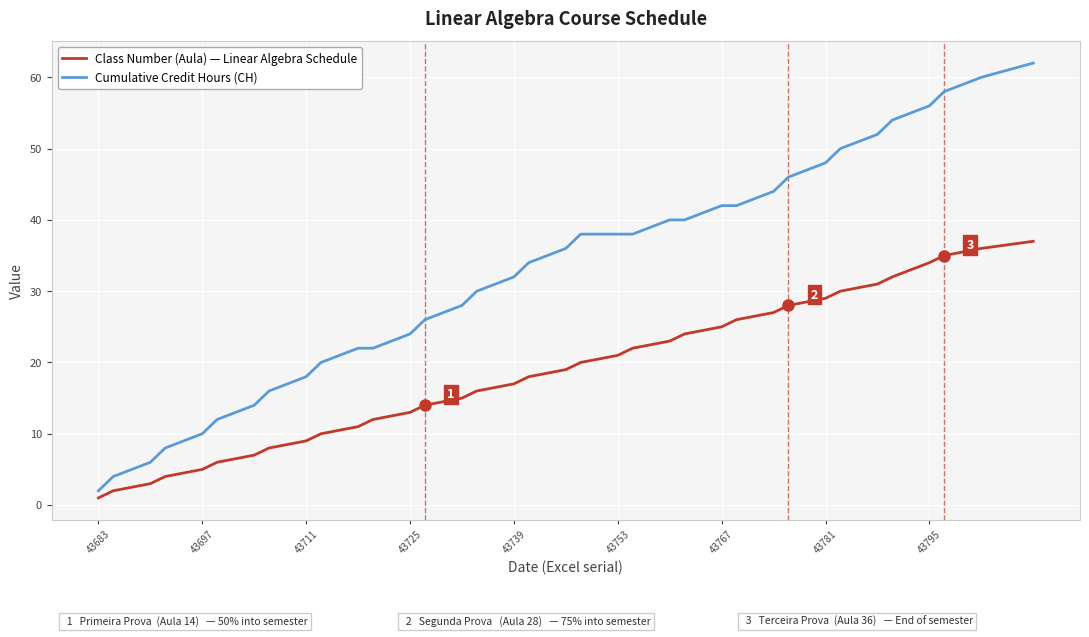

What is the maximum value shown in the chart?

62